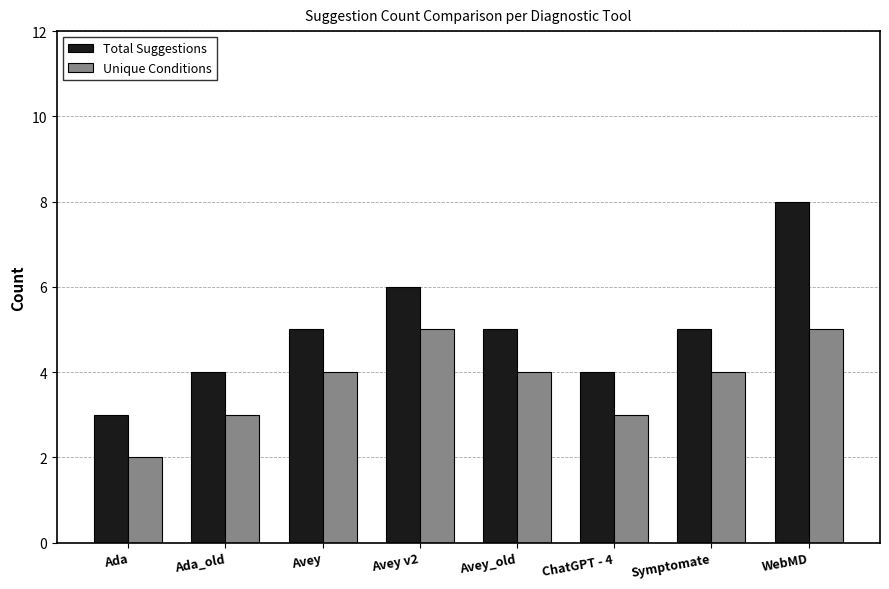

The Total Suggestions series shows 6 at Avey v2. True or false?

True